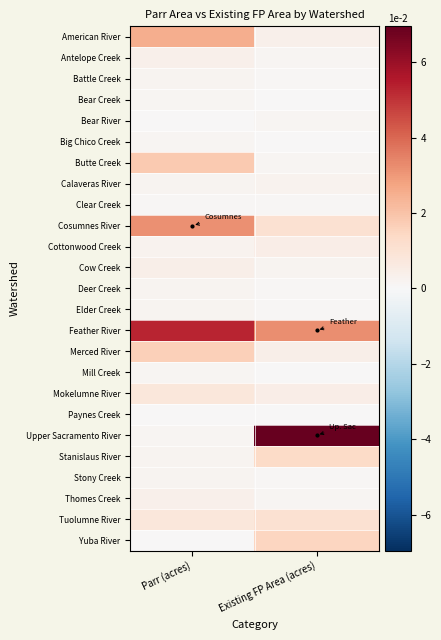

What is the difference between the highest and lowest values at Parr (acres)?

5.3